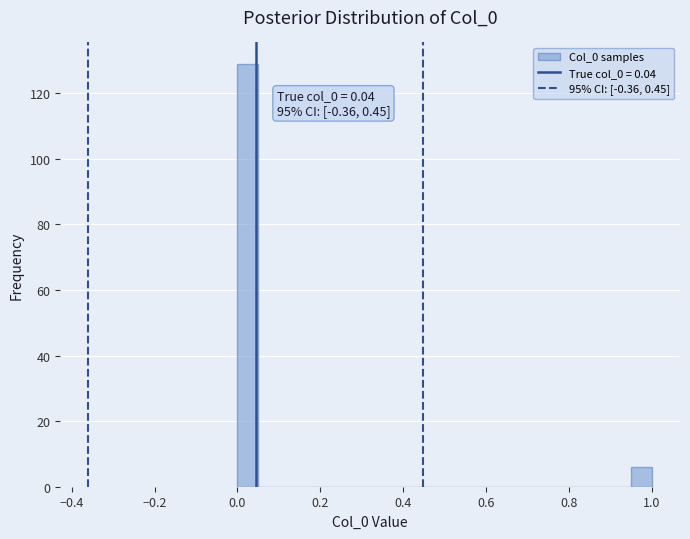

Around what value on the x-axis is the tallest bar? Give the approximate position of its centre, as read against the axis.

0.02